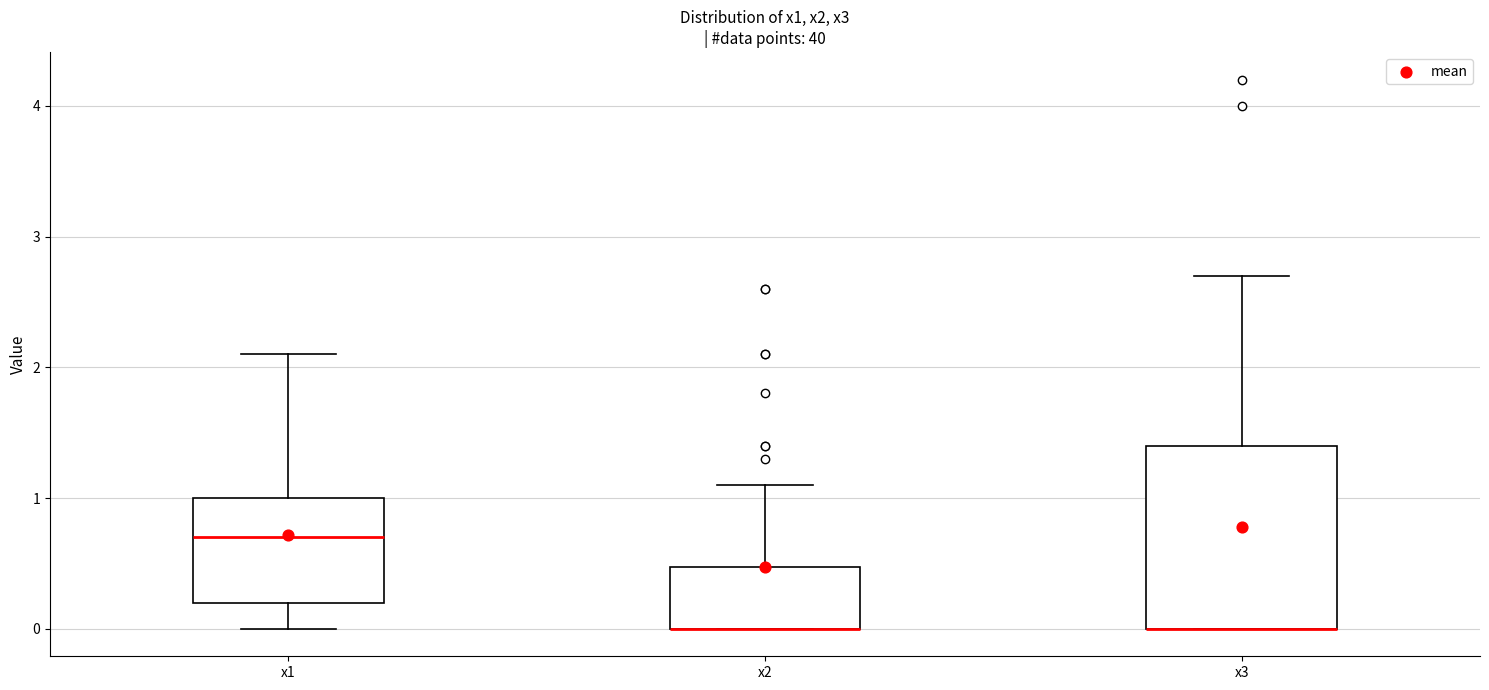

Reading left to right, read every box against the y-axis: the position of its median line, the range the box covers, and the ends of its whiskers. The values are not printed on the chart, so give them approximately, as read against the axis.

x1: median 0.7, box 0.2 to 1.0, whiskers 0.0 to 2.1
x2: median 0.0 (drawn on the box's lower edge), box 0.0 to 0.5, whiskers 0.0 to 1.1
x3: median 0.0 (drawn on the box's lower edge), box 0.0 to 1.4, whiskers 0.0 to 2.7